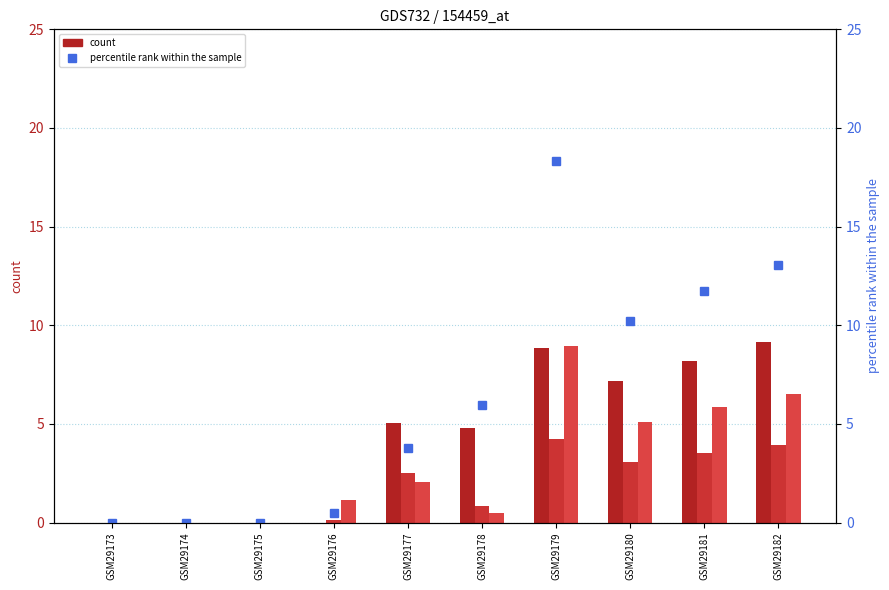

What is the average value?

6.4